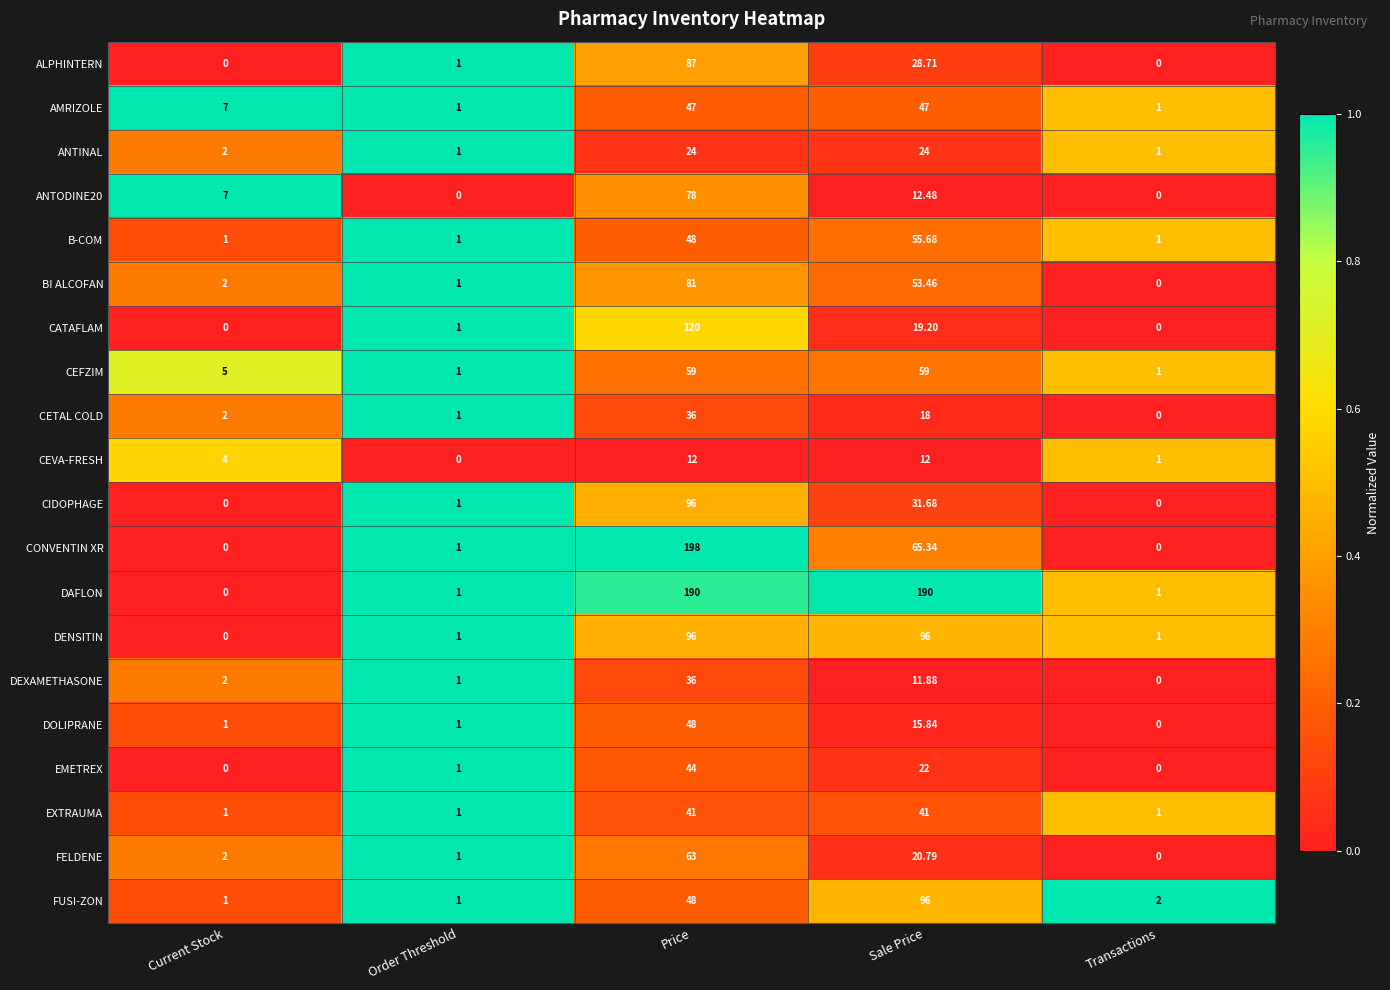

What is the difference between the highest and lowest values at Transactions?

2.0